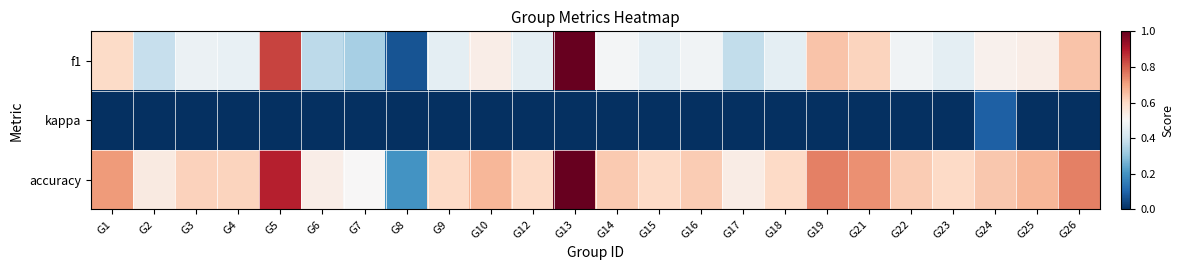

Reading left to right, extract all data points from this chart.

f1: G1=0.6	G2=0.4	G3=0.5	G4=0.5	G5=0.8	G6=0.4	G7=0.3	G8=0.1	G9=0.5	G10=0.5	G12=0.5	G13=1.0	G14=0.5	G15=0.5	G16=0.5	G17=0.4	G18=0.5	G19=0.6	G21=0.6	G22=0.5	G23=0.5	G24=0.5	G25=0.5	G26=0.6
kappa: G1=0.0	G2=0.0	G3=0.0	G4=0.0	G5=0.0	G6=0.0	G7=0.0	G8=0.0	G9=0.0	G10=0.0	G12=0.0	G13=0.0	G14=0.0	G15=0.0	G16=0.0	G17=0.0	G18=0.0	G19=0.0	G21=0.0	G22=0.0	G23=0.0	G24=0.1	G25=0.0	G26=0.0
accuracy: G1=0.7	G2=0.5	G3=0.6	G4=0.6	G5=0.9	G6=0.5	G7=0.5	G8=0.2	G9=0.6	G10=0.7	G12=0.6	G13=1.0	G14=0.6	G15=0.6	G16=0.6	G17=0.5	G18=0.6	G19=0.8	G21=0.7	G22=0.6	G23=0.6	G24=0.6	G25=0.7	G26=0.8